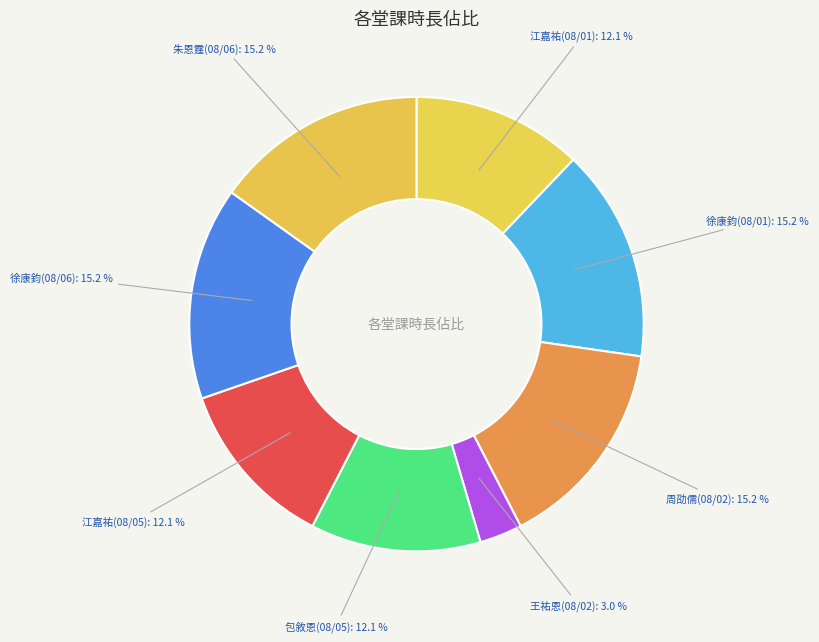

To the nearest percent, what portion does 包敘恩(08/05) represent?

12%